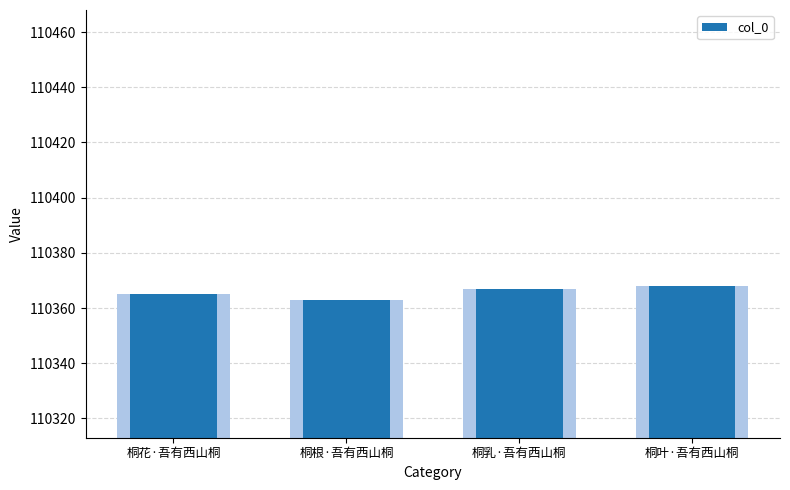

Are the bars grouped side by side (vs. stacked)?

No